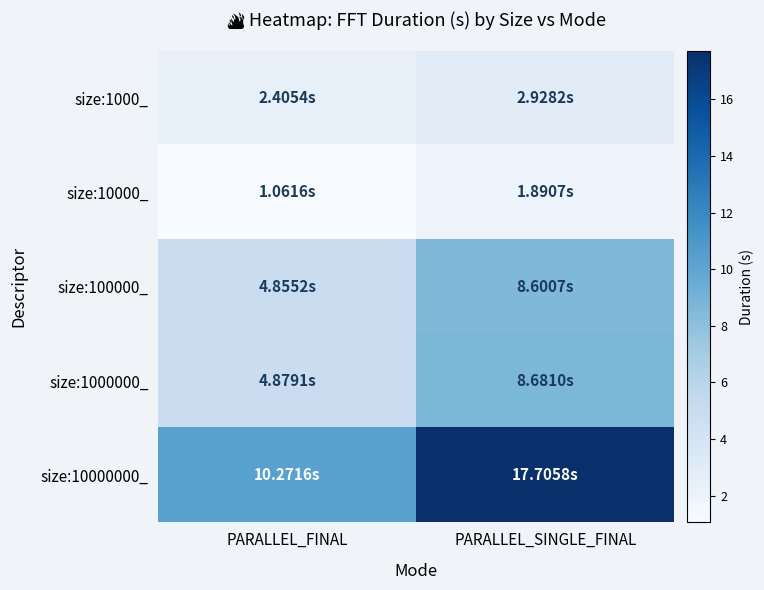

Which series has the widest spread of values?

size:10000000_